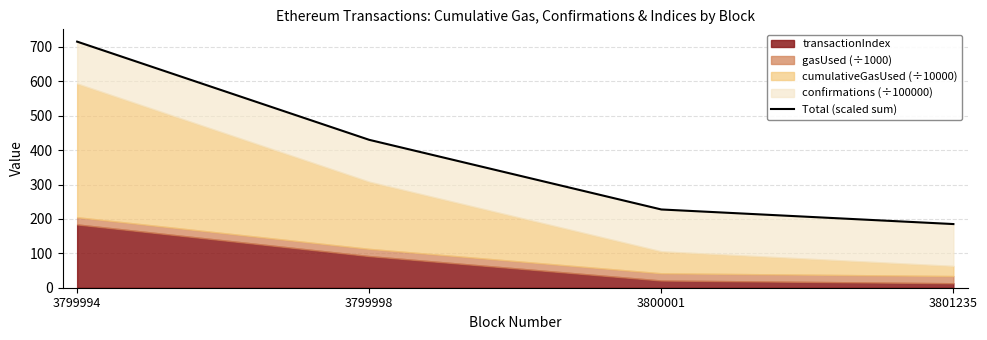

What is the greatest value displayed?

715.6